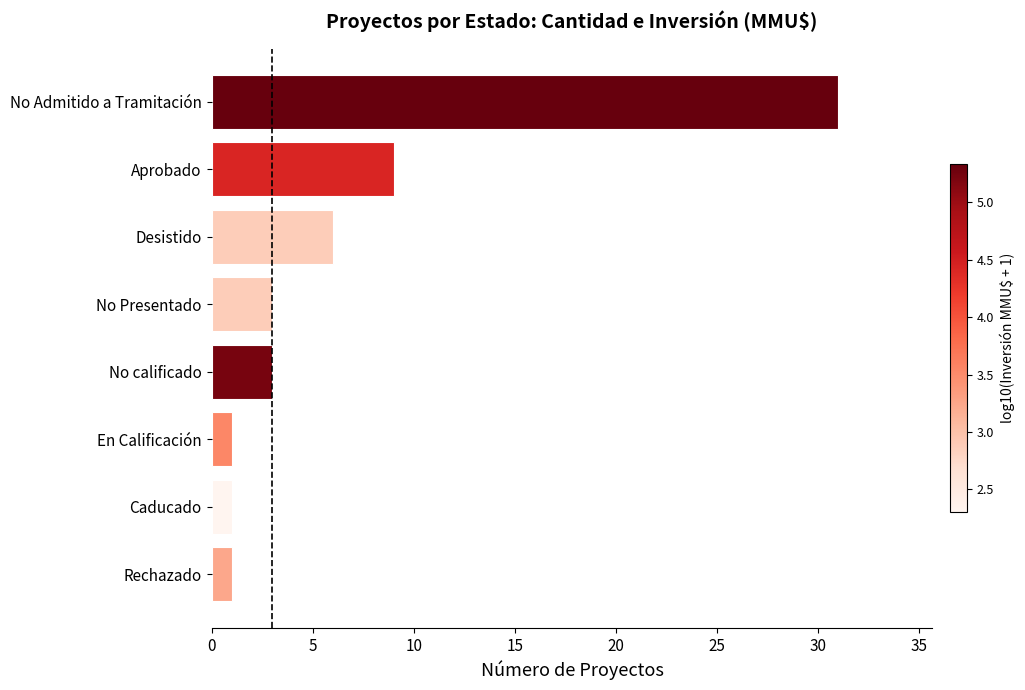

At which label is the value closest to 16?

Aprobado